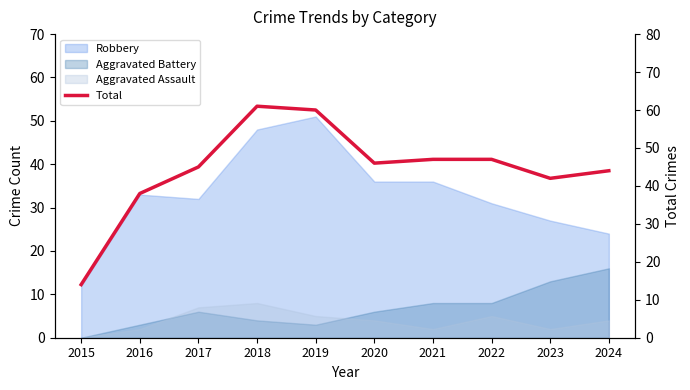

What is the maximum value shown in the chart?

61